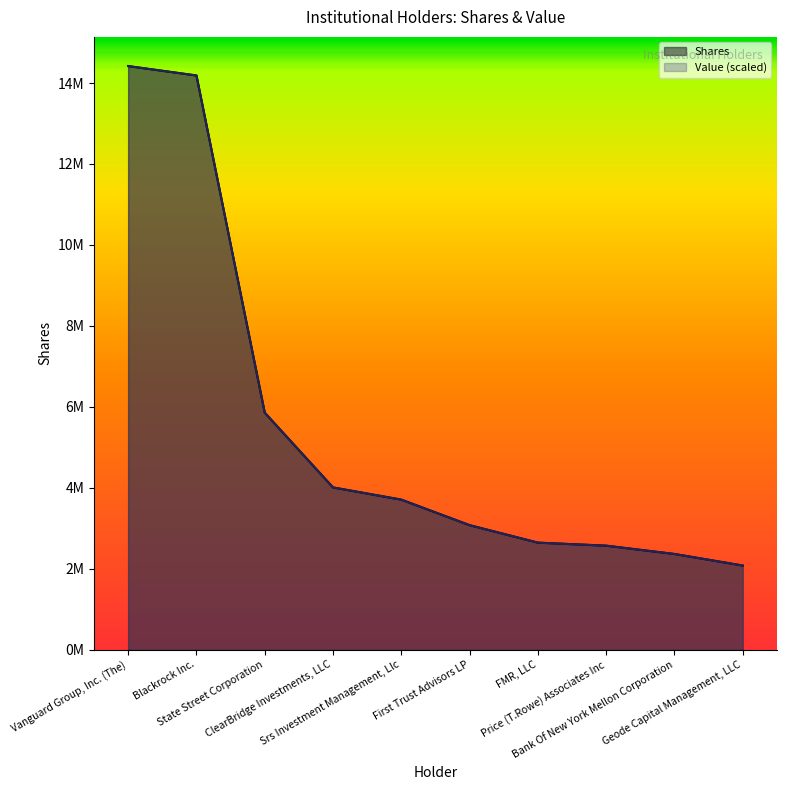

What is the sum of the Value values at First Trust Advisors LP and Blackrock Inc.?

17262209.0